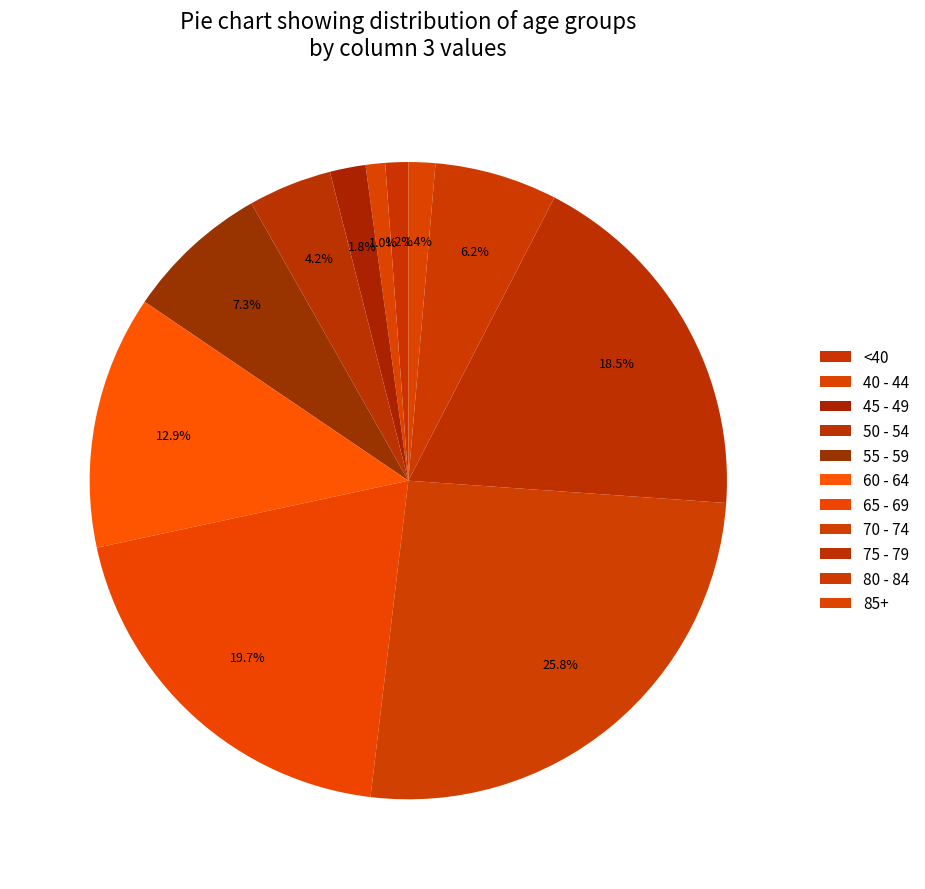

How many segments does this pie chart have?

11